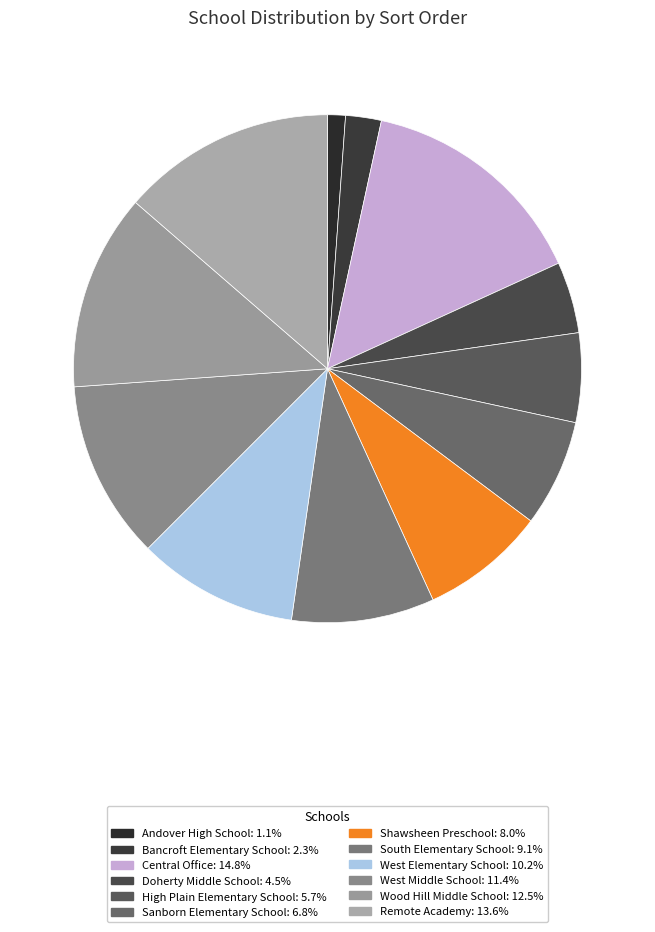

How many slices are in this pie chart?

12